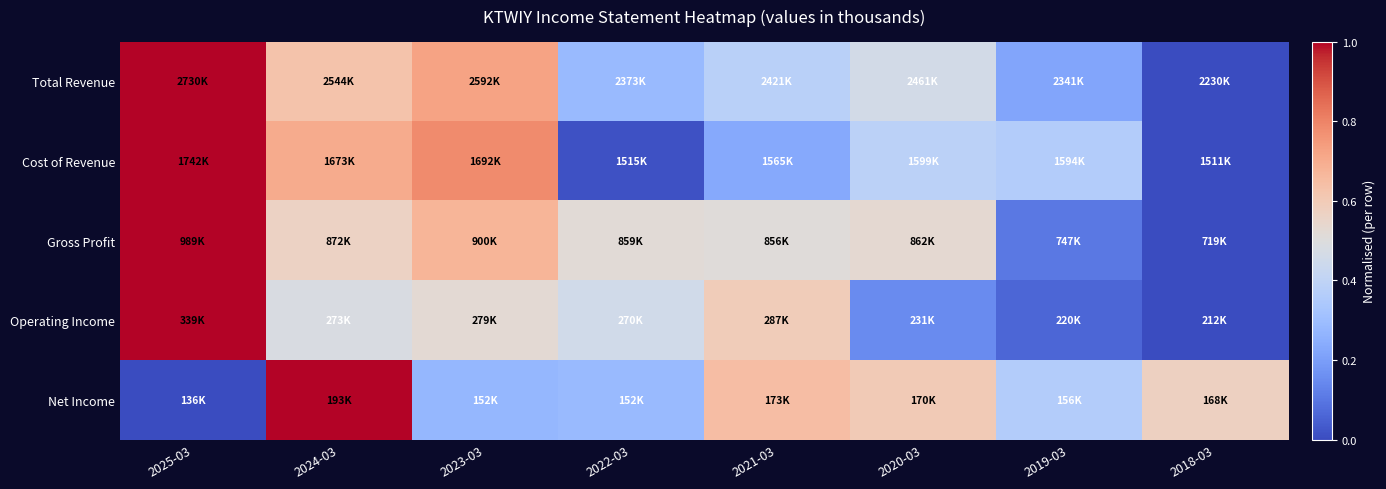

Reading left to right, transcribe all the data shown in this chart.

Total Revenue: 2025-03=1.0	2024-03=0.6	2023-03=0.7	2022-03=0.3	2021-03=0.4	2020-03=0.5	2019-03=0.2	2018-03=0.0
Cost of Revenue: 2025-03=1.0	2024-03=0.7	2023-03=0.8	2022-03=0.0	2021-03=0.2	2020-03=0.4	2019-03=0.4	2018-03=0.0
Gross Profit: 2025-03=1.0	2024-03=0.6	2023-03=0.7	2022-03=0.5	2021-03=0.5	2020-03=0.5	2019-03=0.1	2018-03=0.0
Operating Income: 2025-03=1.0	2024-03=0.5	2023-03=0.5	2022-03=0.5	2021-03=0.6	2020-03=0.2	2019-03=0.1	2018-03=0.0
Net Income: 2025-03=0.0	2024-03=1.0	2023-03=0.3	2022-03=0.3	2021-03=0.6	2020-03=0.6	2019-03=0.4	2018-03=0.6